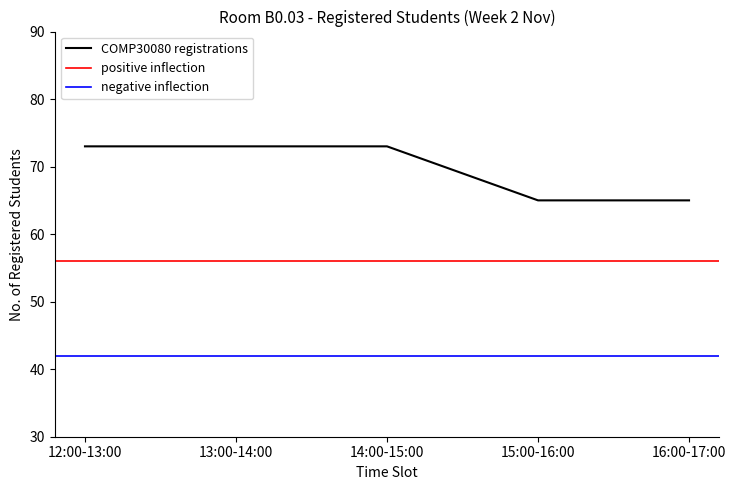

The value of positive inflection at 15:00-16:00 is 56. True or false?

True